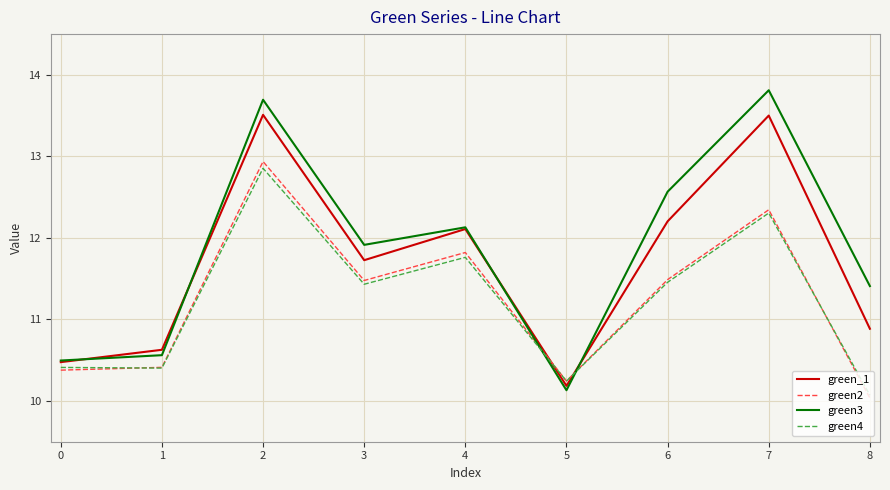

What is the spread (max minus min) of values at 6?

1.1